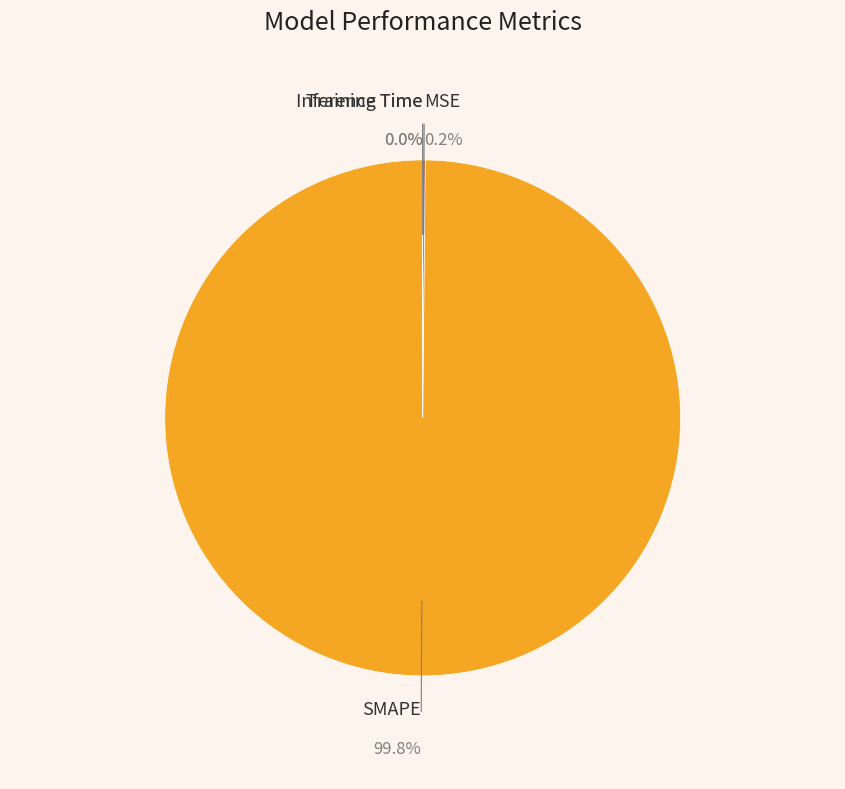

To the nearest percent, what is the average slice percentage?

25%